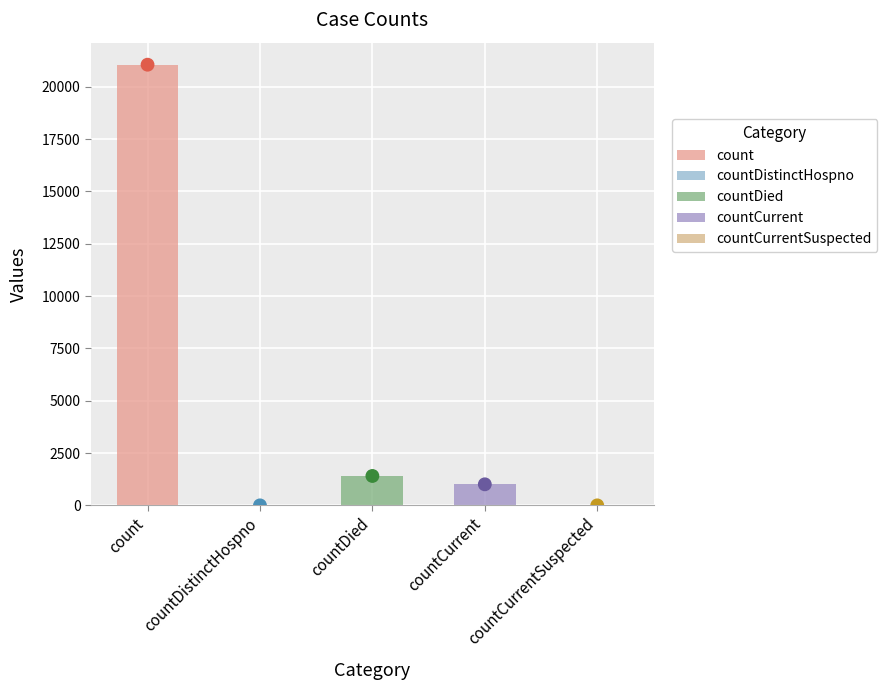

Between countCurrent and countCurrentSuspected, which is larger?

countCurrent